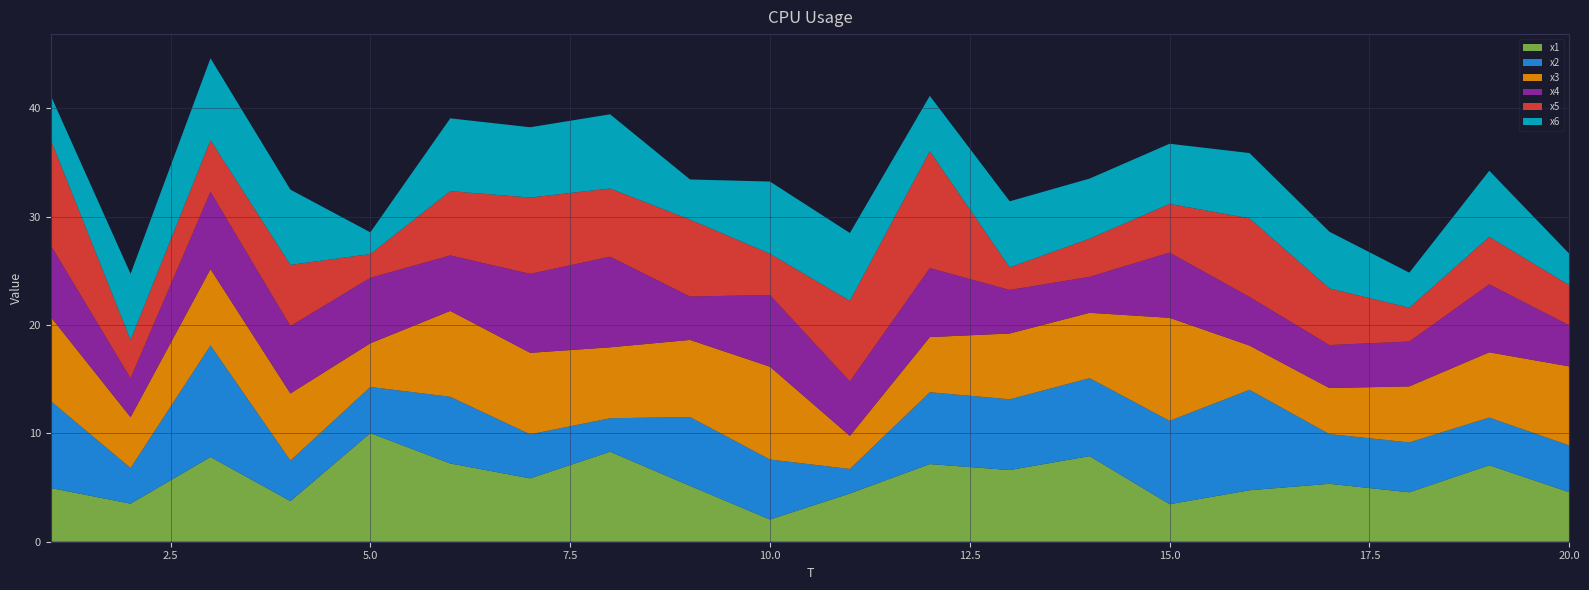

Reading left to right, list all the values displayed in this chart.

x1: 1=5.0	2=3.5	3=7.8	4=3.7	5=10.0	6=7.2	7=5.8	8=8.3	9=5.2	10=2.0	11=4.4	12=7.2	13=6.6	14=7.9	15=3.5	16=4.7	17=5.3	18=4.6	19=7.1	20=4.6
x2: 1=8.0	2=3.3	3=10.3	4=3.7	5=4.3	6=6.2	7=4.1	8=3.1	9=6.3	10=5.5	11=2.3	12=6.6	13=6.5	14=7.2	15=7.7	16=9.3	17=4.6	18=4.6	19=4.4	20=4.3
x3: 1=7.8	2=4.7	3=7.0	4=6.2	5=4.0	6=7.9	7=7.5	8=6.5	9=7.1	10=8.6	11=3.1	12=5.1	13=6.1	14=6.0	15=9.5	16=4.1	17=4.2	18=5.2	19=6.0	20=7.3
x4: 1=6.6	2=3.6	3=7.1	4=6.2	5=6.0	6=5.1	7=7.3	8=8.4	9=4.0	10=6.6	11=5.0	12=6.4	13=4.0	14=3.3	15=6.0	16=4.5	17=4.0	18=4.1	19=6.3	20=3.8
x5: 1=9.7	2=3.5	3=4.8	4=5.6	5=2.2	6=5.9	7=7.0	8=6.3	9=7.1	10=3.8	11=7.4	12=10.8	13=2.1	14=3.5	15=4.5	16=7.3	17=5.2	18=3.1	19=4.4	20=3.7
x6: 1=4.1	2=6.1	3=7.6	4=6.9	5=2.0	6=6.7	7=6.5	8=6.8	9=3.7	10=6.7	11=6.3	12=5.1	13=6.1	14=5.5	15=5.5	16=6.0	17=5.2	18=3.2	19=6.1	20=2.9